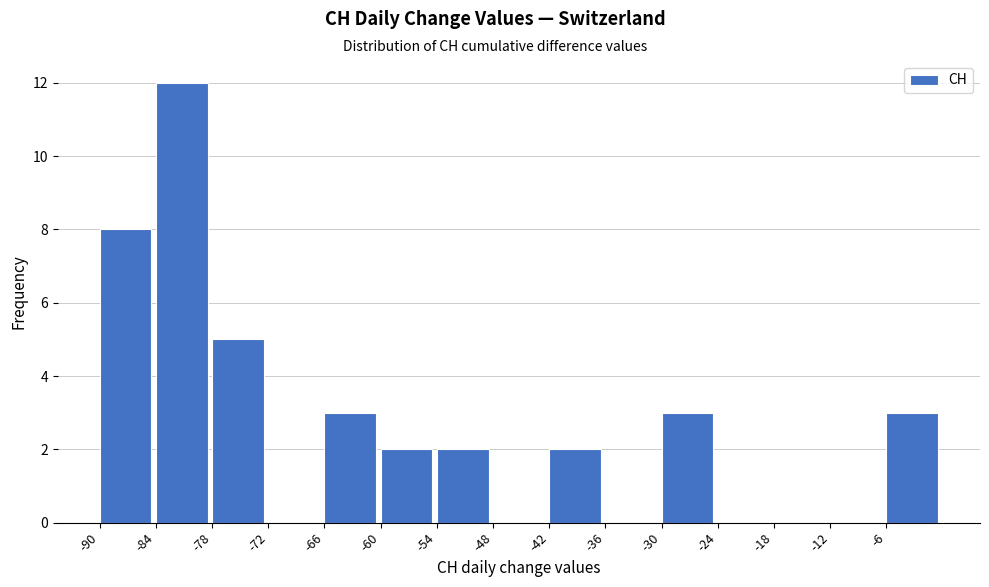

What is the height of the bar covering -42 to -36 on the x-axis? The values are not printed on the chart, so give them approximately, as read against the axis.

2